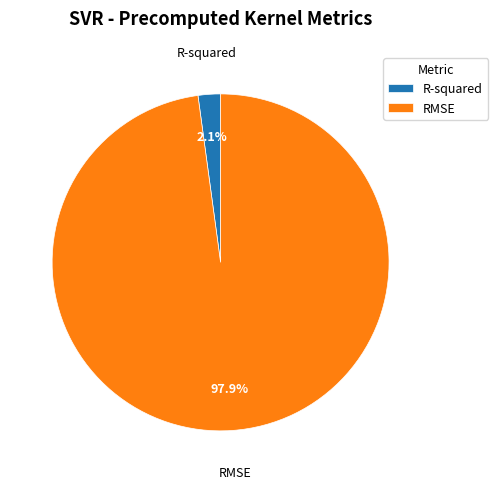

Between RMSE and R-squared, which is larger?

RMSE